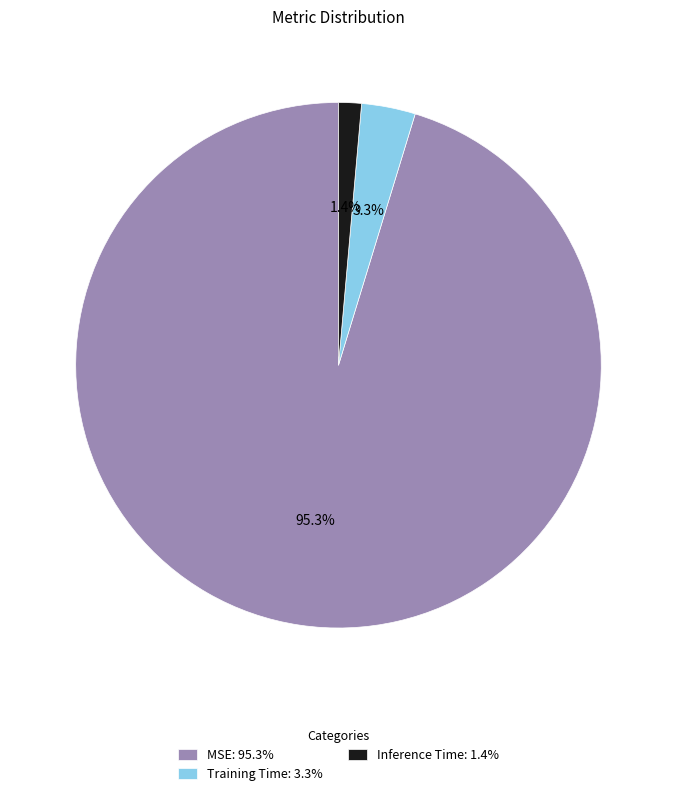

Does MSE represent more than half of the total?

Yes